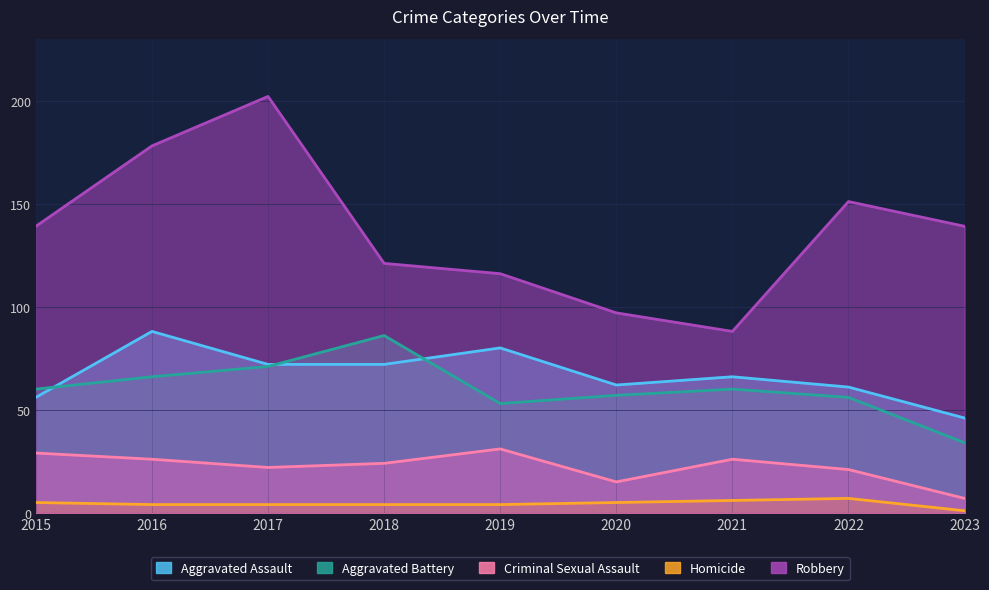

The value of Criminal Sexual Assault at 2023 is 11. True or false?

False